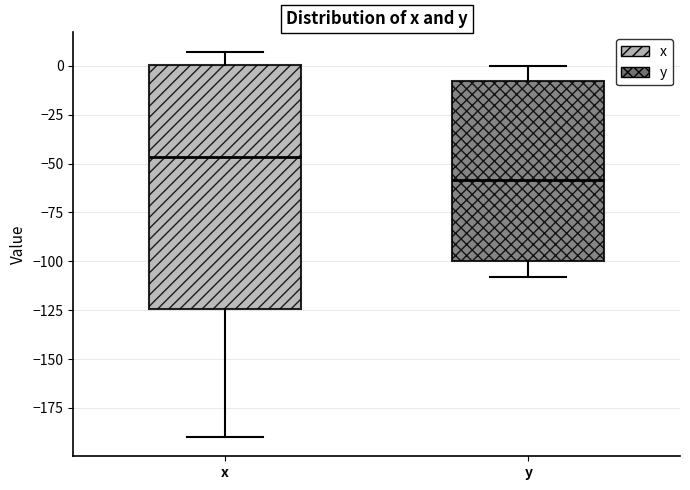

Where does the median line of the box for x sit on the y-axis? The values are not printed on the chart, so give them approximately, as read against the axis.

-45